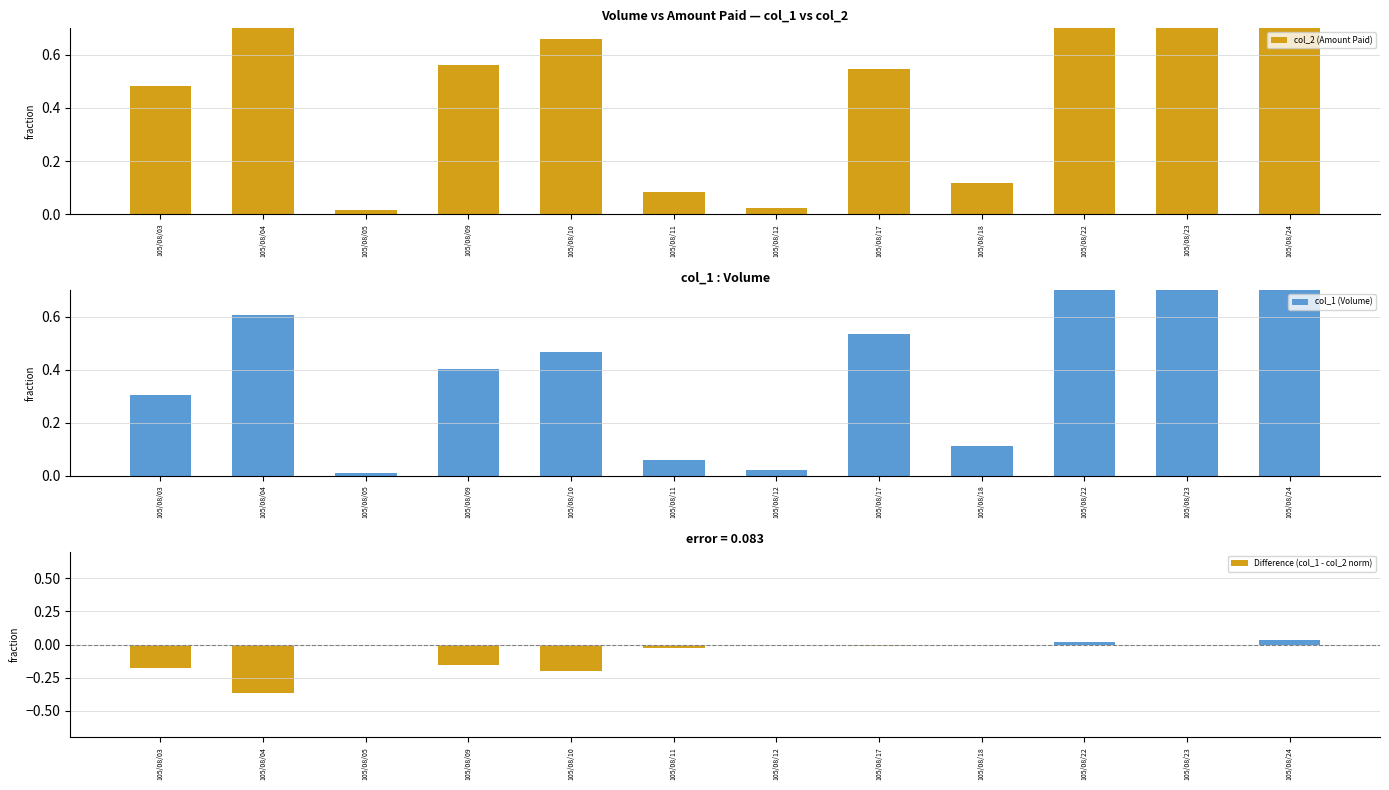

What is the difference between the col_1 (Volume) values at 105/08/23 and 105/08/12?

1.0